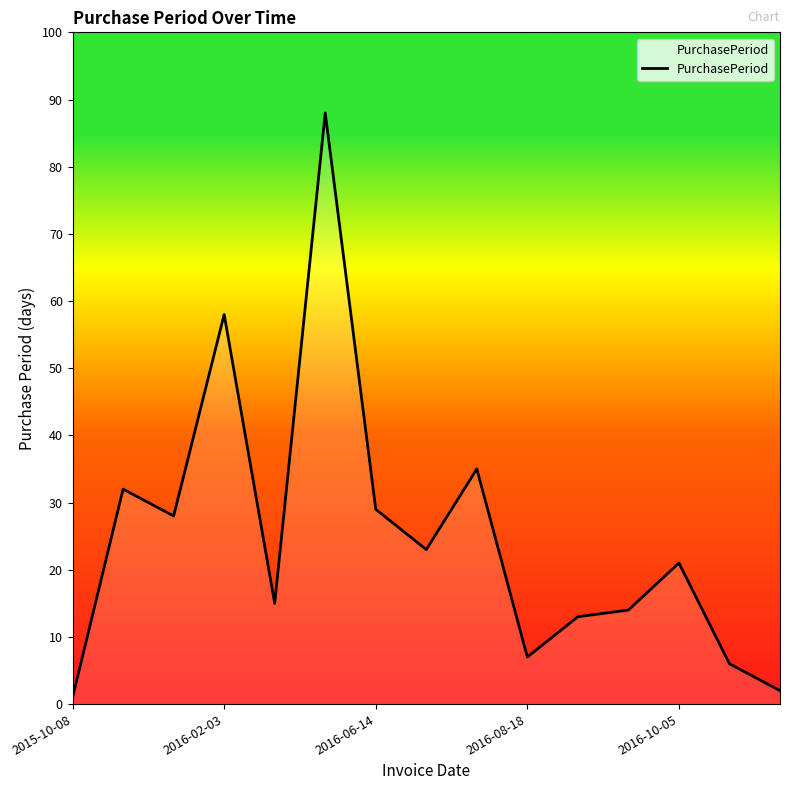

True or false: there are more than 1 points higher than both neighbors.

True